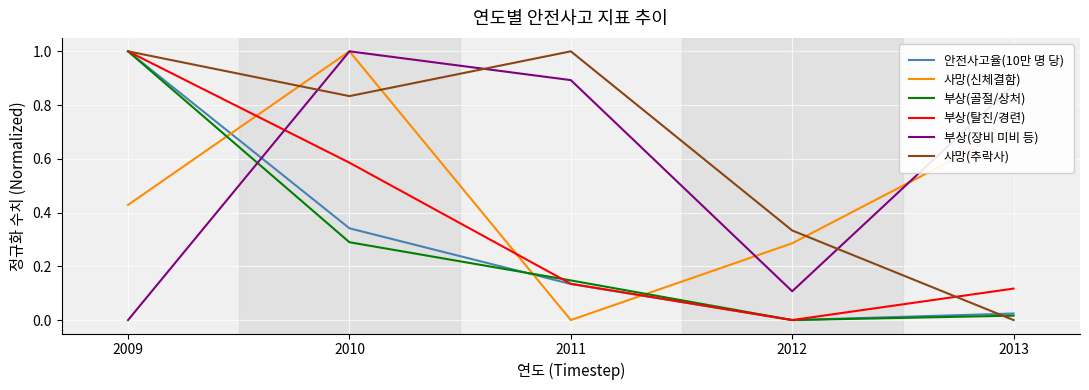

What is the greatest value displayed?

1.0